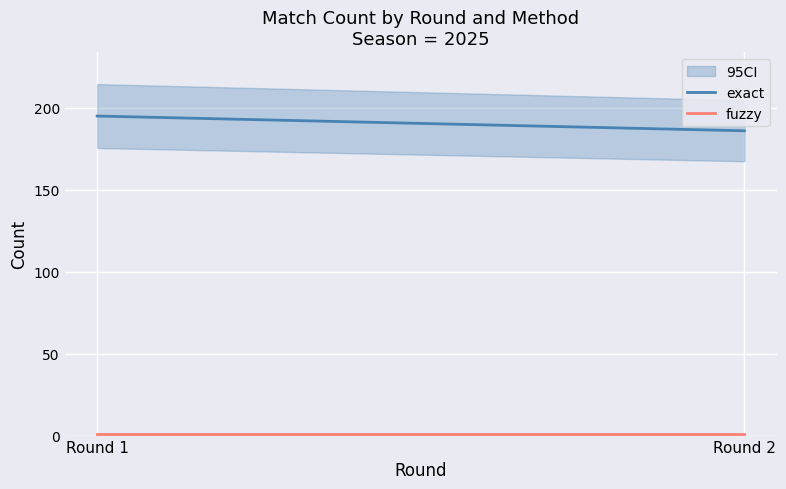

What value does the fuzzy series have at Round 2?

1